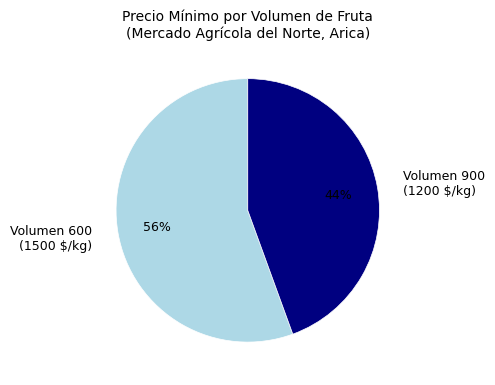

Which slice is the largest?

Volumen 600 (1500 $/kg)